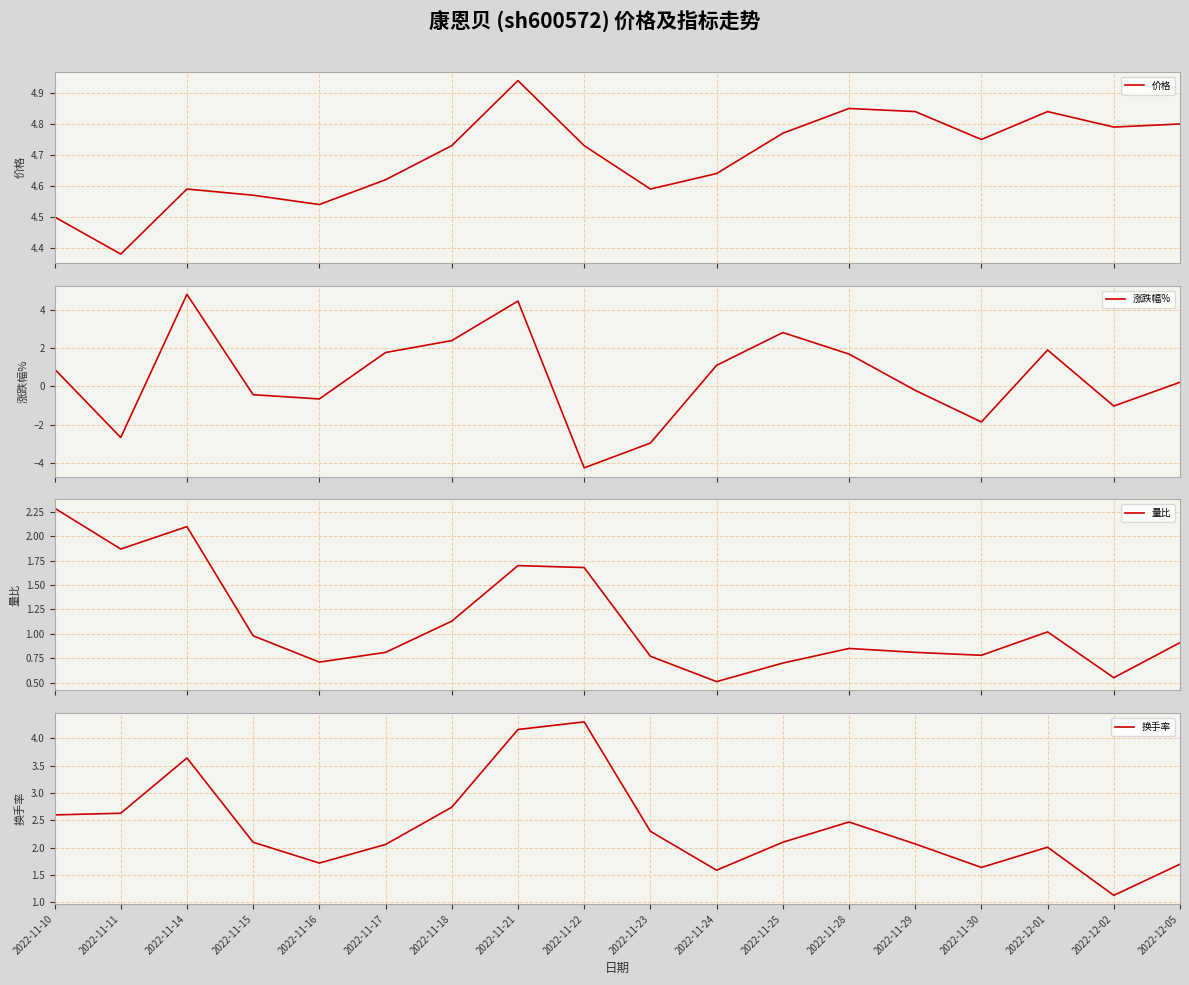

How many lines are shown in the chart?

4